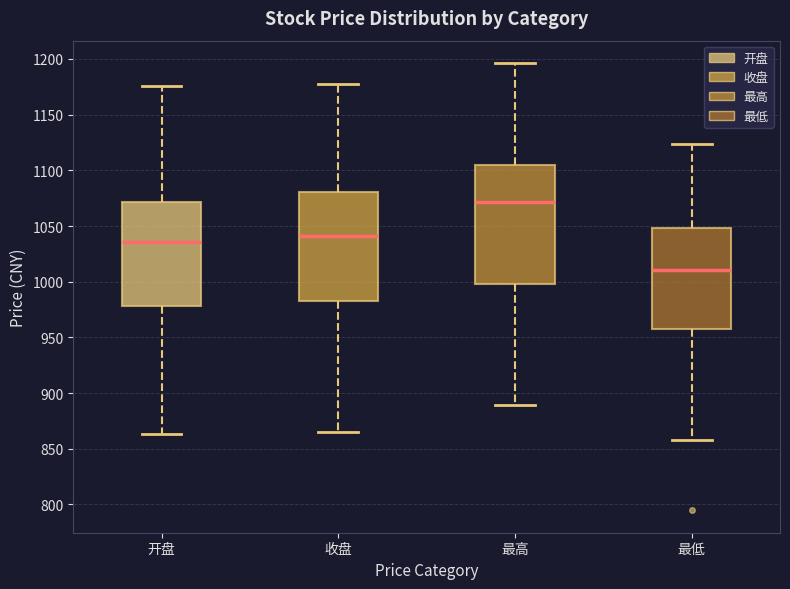

Reading left to right, transcribe this box plot: for each box, give where its median line is, the range the box spans, and where its two whiskers end, as read against the y-axis. The values are not printed on the chart, so give them approximately, as read against the axis.

开盘: median 1035, box 980 to 1070, whiskers 865 to 1175
收盘: median 1040, box 980 to 1080, whiskers 865 to 1180
最高: median 1070, box 1000 to 1105, whiskers 890 to 1195
最低: median 1010, box 955 to 1050, whiskers 860 to 1125